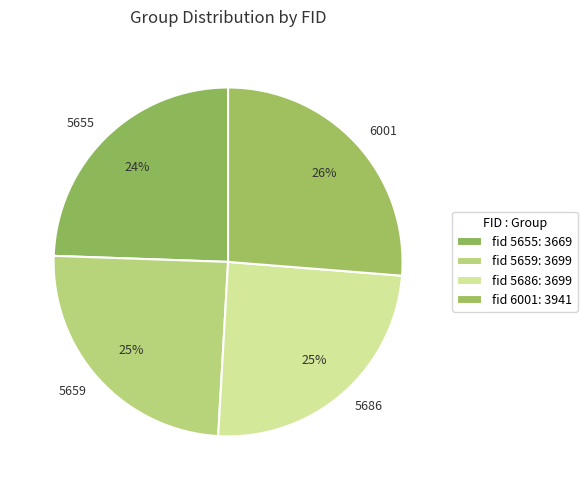

Which category has the biggest portion of the pie?

6001